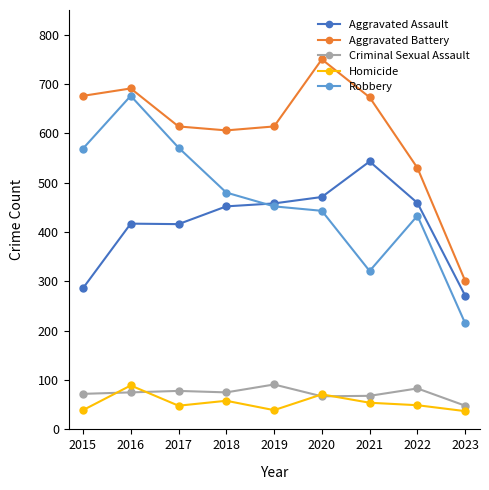

What is the total value across all series at 2021?

1659